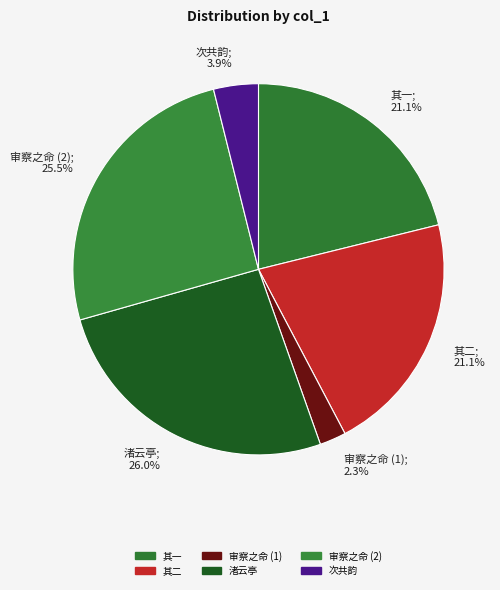

What is the smallest slice in the pie chart?

审察之命 (1); 2.3%